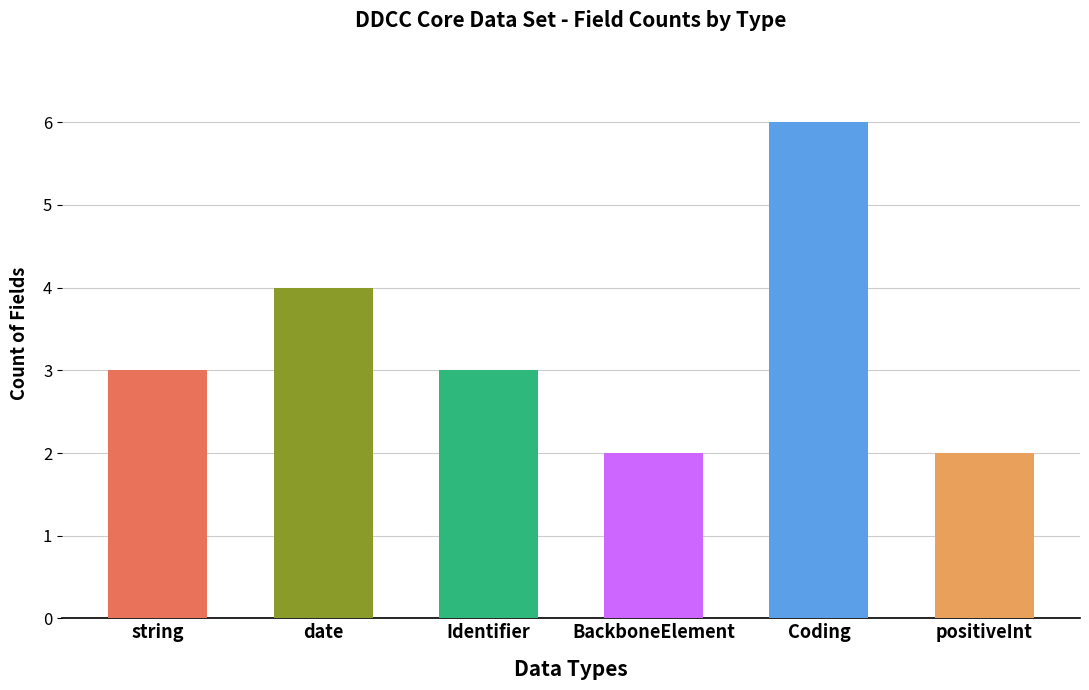

What position from the right is BackboneElement?

3